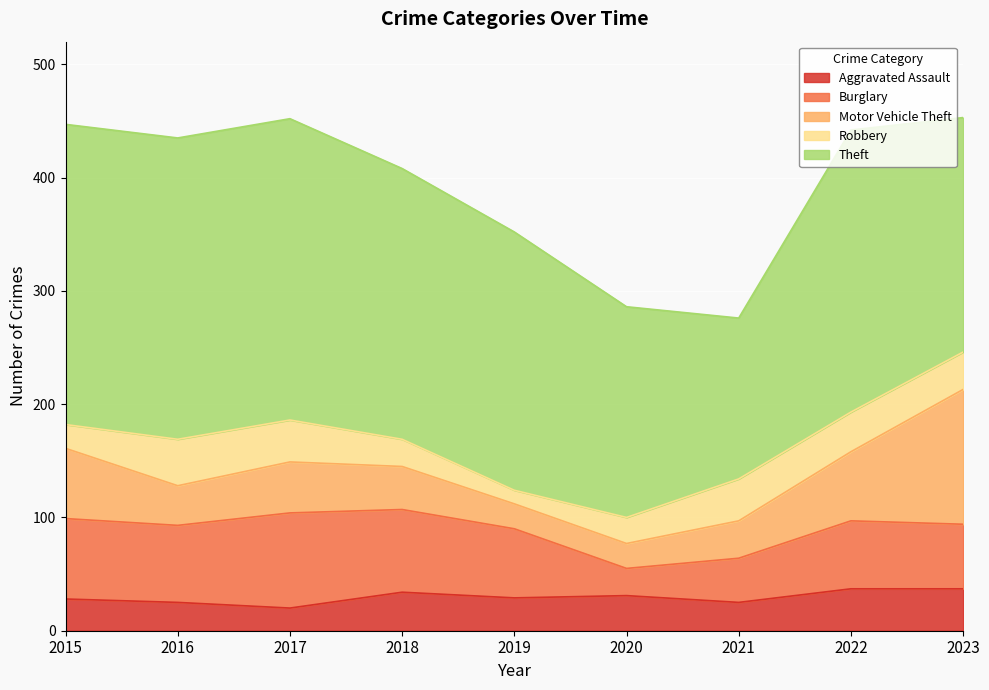

Which series has the largest range (max minus min)?

Theft